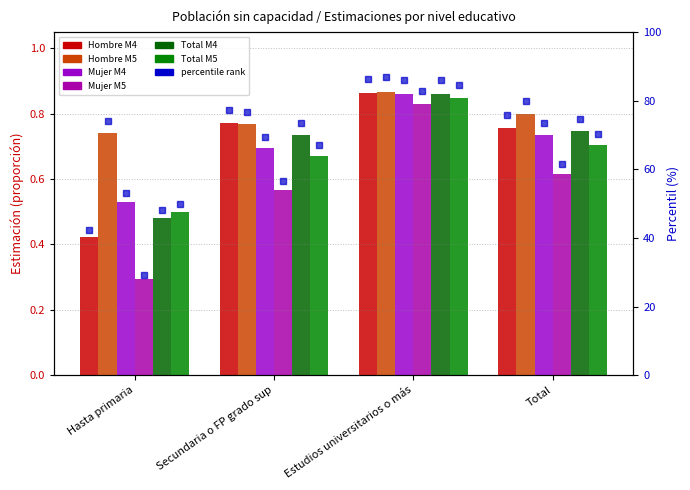

Which has a higher value, Hasta primaria or Total?

Total